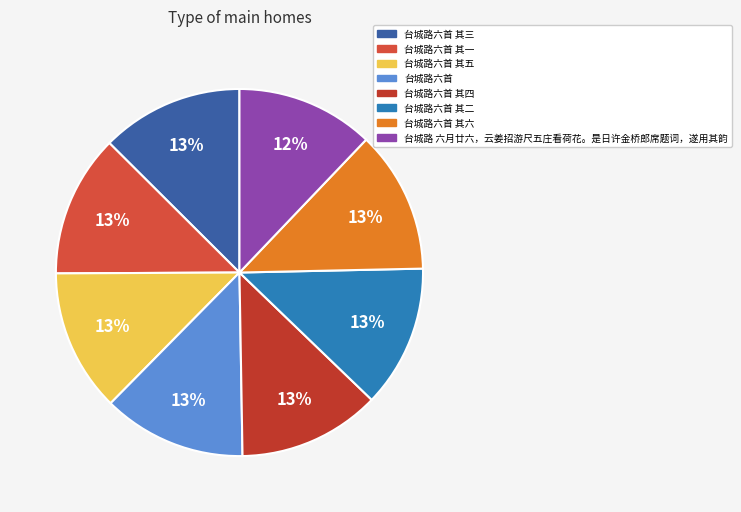

How many segments does this pie chart have?

8